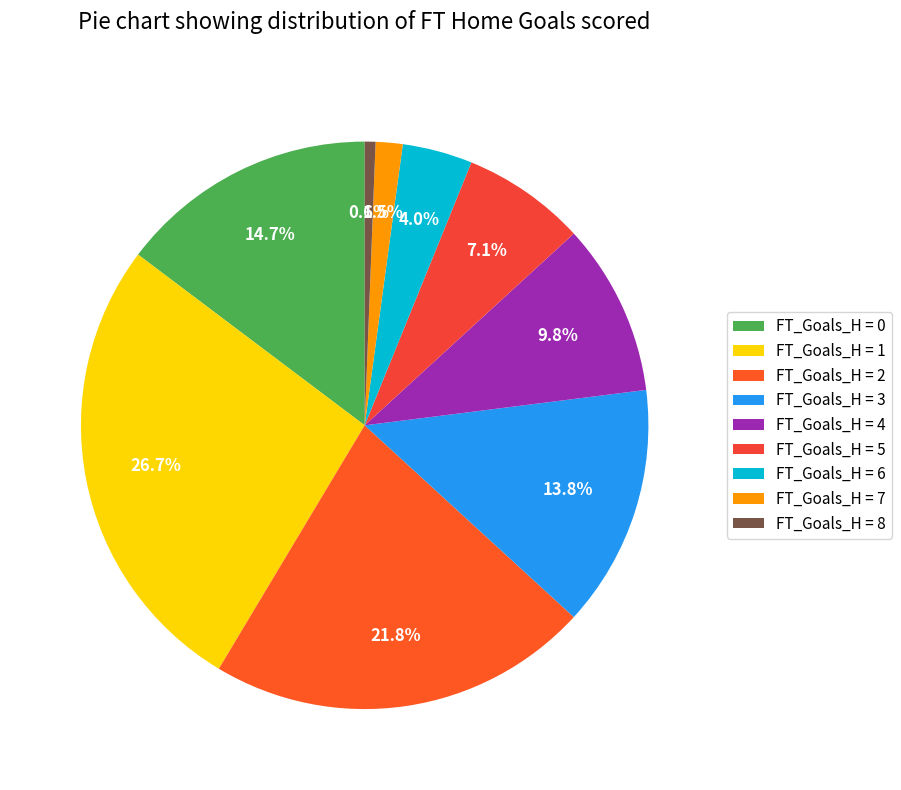

How many segments does this pie chart have?

9